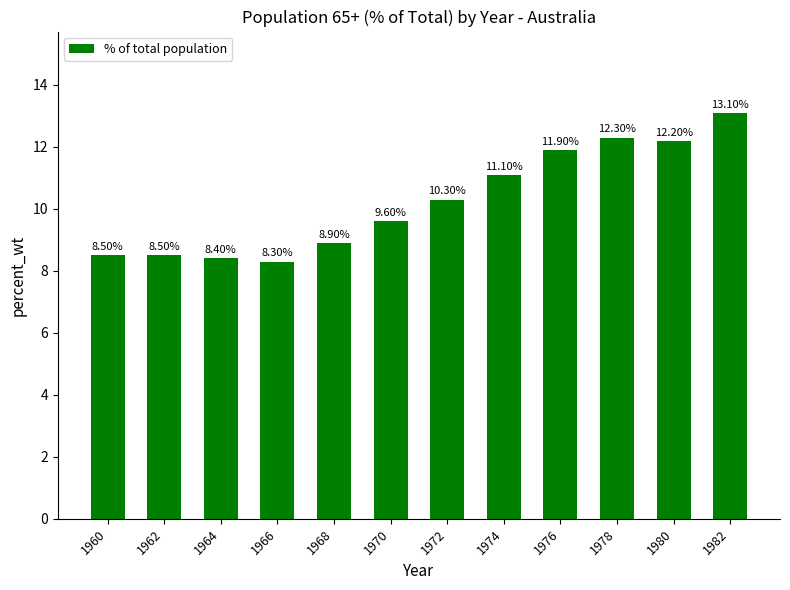

True or false: the data shows 2.4 at 1964.

False